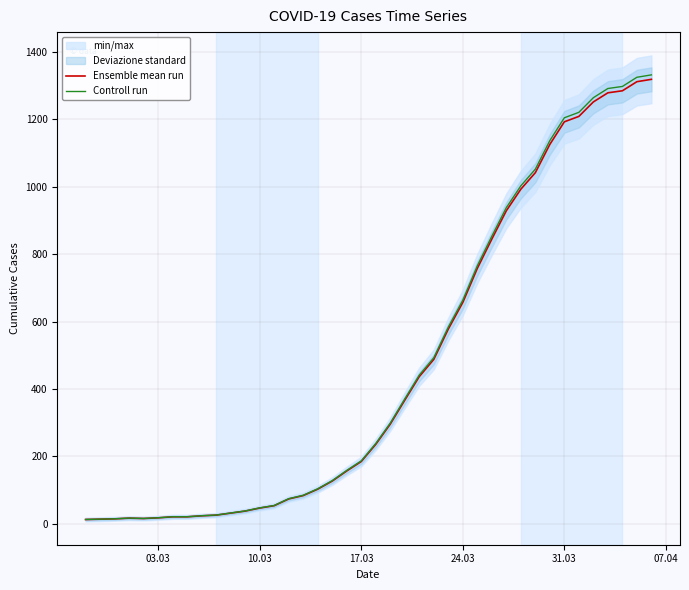

True or false: Controll run and Ensemble mean run cross at least once.

False